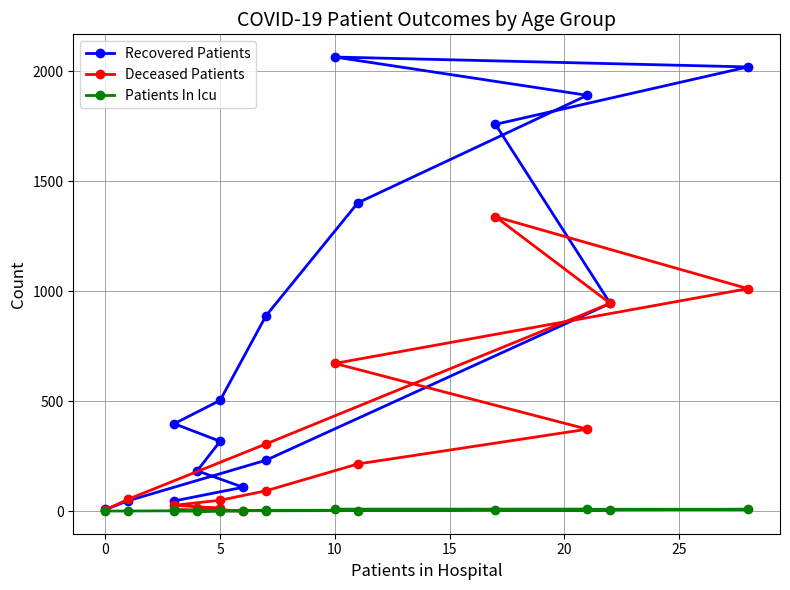

Where is the first local minimum for Patients In Icu?

5